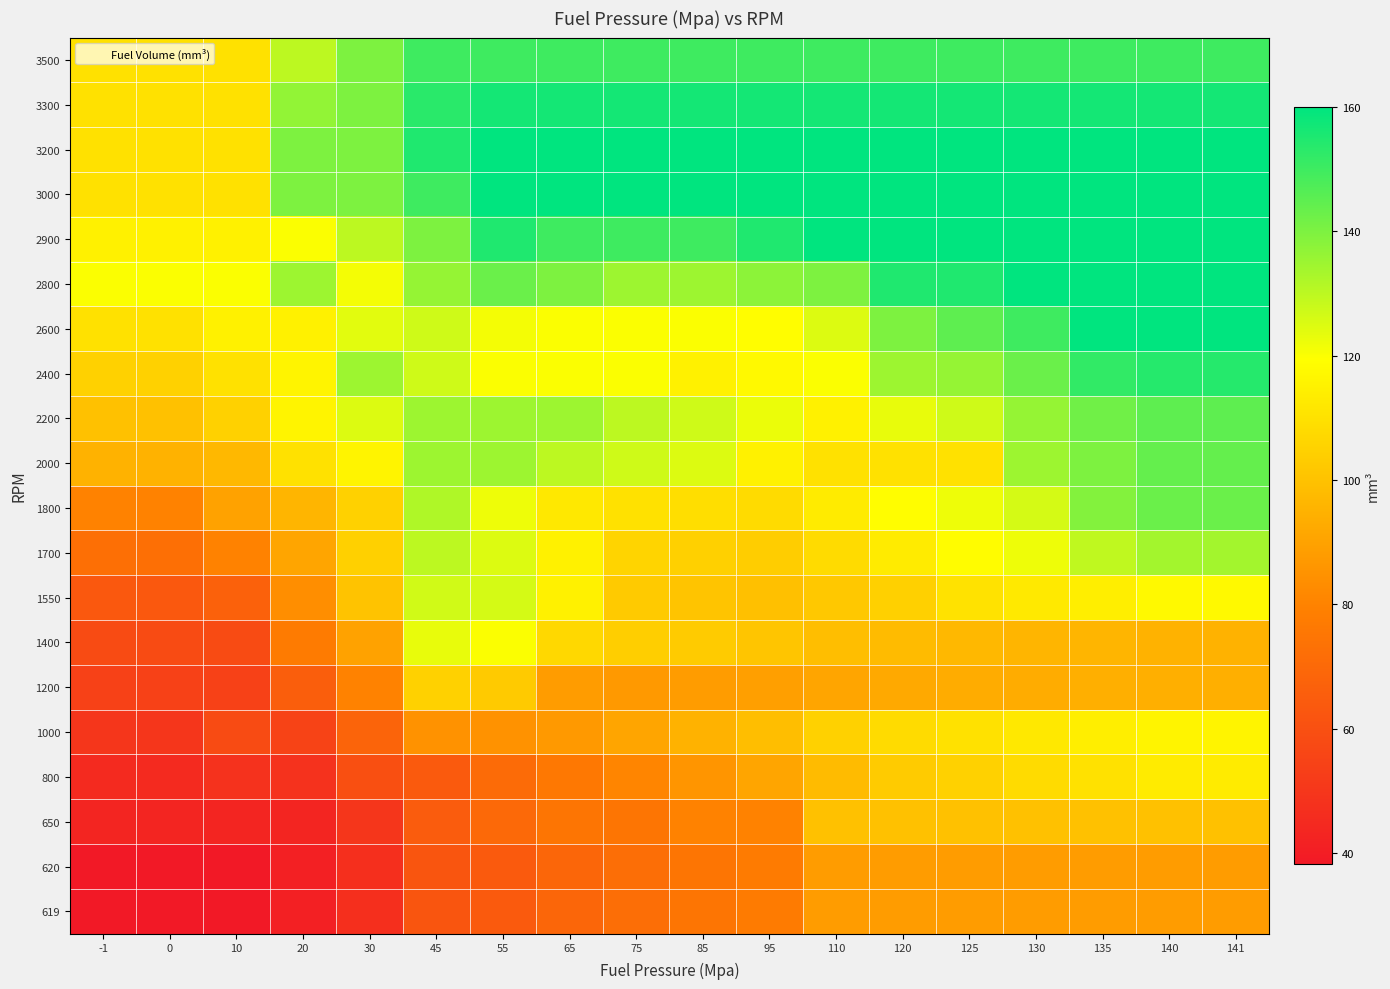

Reading left to right, what are all the values shown in this chart?

619: -1=38.2	0=38.2	10=38.2	20=41.2	30=47.0	45=62.0	55=64.0	65=69.0	75=72.0	85=74.6	95=77.0	110=88.0	120=88.0	125=88.0	130=88.0	135=88.0	140=88.0	141=88.0
620: -1=38.2	0=38.2	10=38.2	20=41.2	30=47.0	45=62.0	55=64.0	65=69.0	75=72.0	85=74.6	95=77.0	110=88.0	120=88.0	125=88.0	130=88.0	135=88.0	140=88.0	141=88.0
650: -1=43.0	0=43.0	10=43.0	20=43.0	30=50.0	45=65.0	55=70.0	65=75.0	75=75.0	85=80.0	95=80.0	110=100.0	120=100.0	125=100.0	130=100.0	135=100.0	140=100.0	141=100.0
800: -1=45.0	0=45.0	10=48.0	20=48.0	30=60.0	45=64.0	55=71.0	65=76.0	75=81.0	85=86.0	95=91.0	110=98.0	120=103.0	125=105.0	130=108.0	135=110.0	140=113.0	141=113.0
1000: -1=50.0	0=50.0	10=58.0	20=55.0	30=68.0	45=85.0	55=85.0	65=87.0	75=91.0	85=95.0	95=99.0	110=105.0	120=108.0	125=110.0	130=112.0	135=114.0	140=116.0	141=116.0
1200: -1=54.0	0=54.0	10=54.0	20=66.0	30=80.0	45=105.0	55=102.5	65=88.0	75=87.0	85=88.0	95=89.0	110=91.0	120=92.0	125=93.0	130=93.0	135=94.0	140=94.0	141=94.0
1400: -1=58.0	0=58.0	10=58.0	20=77.0	30=90.0	45=123.0	55=120.0	65=107.0	75=104.0	85=103.0	95=101.0	110=99.0	120=98.0	125=97.0	130=96.0	135=96.0	140=95.0	141=95.0
1550: -1=63.3	0=63.3	10=67.0	20=83.7	30=100.5	45=126.8	55=126.0	65=115.3	75=102.5	85=100.7	95=99.5	110=102.0	120=104.8	125=110.5	130=112.5	135=114.0	140=117.5	141=117.5
1700: -1=72.5	0=72.5	10=80.0	20=91.0	30=104.5	45=130.0	55=125.0	65=115.0	75=106.0	85=104.5	95=103.5	110=108.0	120=113.0	125=118.5	130=122.0	135=129.5	140=134.0	141=134.0
1800: -1=80.0	0=80.0	10=90.0	20=96.0	30=105.0	45=132.0	55=122.0	65=112.0	75=110.0	85=109.0	95=108.0	110=113.0	120=119.0	125=122.0	130=126.0	135=139.0	140=143.0	141=143.0
2000: -1=95.0	0=95.0	10=97.0	20=110.0	30=116.0	45=135.0	55=135.0	65=130.0	75=127.0	85=125.0	95=115.0	110=110.0	120=110.0	125=110.0	130=135.0	135=140.0	140=144.0	141=144.0
2200: -1=100.0	0=100.0	10=105.0	20=116.0	30=125.0	45=135.0	55=135.0	65=135.0	75=130.0	85=127.0	95=122.5	110=115.0	120=123.0	125=127.0	130=136.0	135=142.0	140=145.0	141=145.0
2400: -1=105.0	0=105.0	10=110.0	20=116.0	30=135.0	45=127.0	55=120.0	65=120.0	75=120.0	85=115.0	95=117.5	110=120.0	120=135.0	125=136.0	130=143.0	135=152.0	140=154.0	141=154.0
2600: -1=110.0	0=110.0	10=115.0	20=115.0	30=124.0	45=127.0	55=121.0	65=120.0	75=120.0	85=120.0	95=119.0	110=125.0	120=140.0	125=145.0	130=150.0	135=160.0	140=160.0	141=160.0
2800: -1=120.0	0=120.0	10=120.0	20=135.0	30=121.0	45=136.0	55=143.0	65=140.0	75=135.0	85=135.0	95=137.5	110=140.0	120=155.0	125=155.0	130=160.0	135=160.0	140=160.0	141=160.0
2900: -1=115.0	0=115.0	10=115.0	20=120.0	30=130.0	45=140.0	55=155.0	65=150.0	75=150.0	85=150.0	95=155.0	110=160.0	120=160.0	125=160.0	130=160.0	135=160.0	140=160.0	141=160.0
3000: -1=110.0	0=110.0	10=110.0	20=140.0	30=140.0	45=150.0	55=160.0	65=160.0	75=160.0	85=160.0	95=160.0	110=160.0	120=160.0	125=160.0	130=160.0	135=160.0	140=160.0	141=160.0
3200: -1=110.0	0=110.0	10=110.0	20=140.0	30=140.0	45=155.0	55=160.0	65=160.0	75=160.0	85=160.0	95=160.0	110=160.0	120=160.0	125=160.0	130=160.0	135=160.0	140=160.0	141=160.0
3300: -1=110.0	0=110.0	10=110.0	20=136.7	30=140.0	45=153.3	55=156.7	65=156.7	75=156.7	85=156.7	95=156.7	110=156.7	120=156.7	125=156.7	130=156.7	135=156.7	140=156.7	141=156.7
3500: -1=110.0	0=110.0	10=110.0	20=130.0	30=140.0	45=150.0	55=150.0	65=150.0	75=150.0	85=150.0	95=150.0	110=150.0	120=150.0	125=150.0	130=150.0	135=150.0	140=150.0	141=150.0